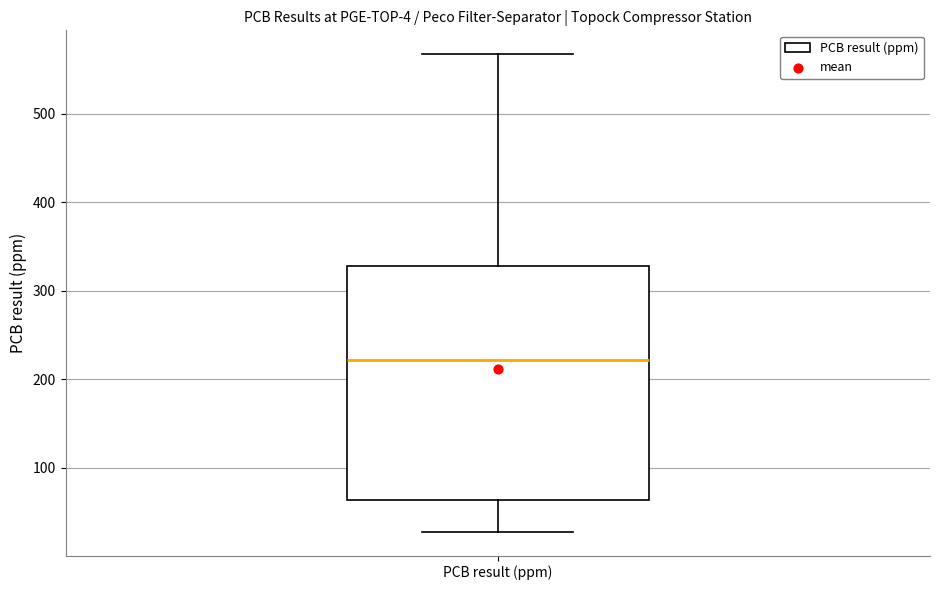

Read this box plot against the y-axis: the position of the median line, the range covered by the box, and the ends of both whiskers. The values are not printed on the chart, so give them approximately, as read against the axis.

median 220, box 60 to 330, whiskers 30 to 570